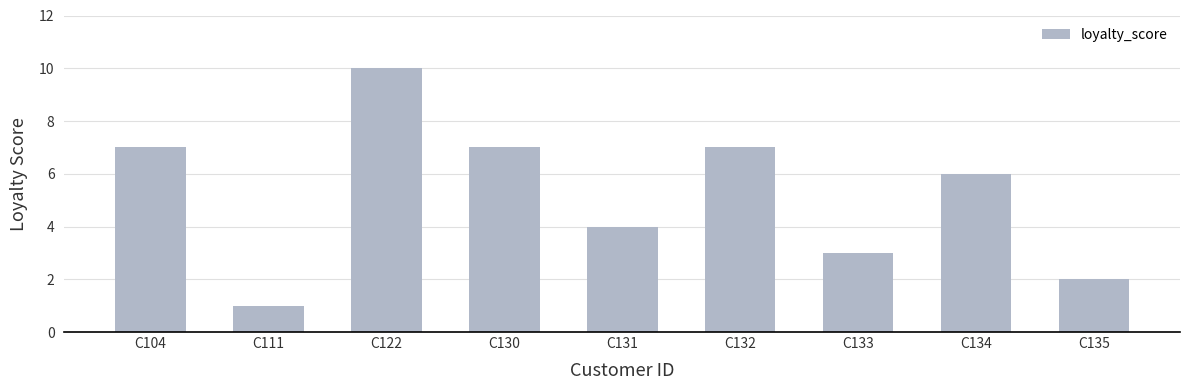

Reading right to left, list all the values displayed in this chart.

2	6	3	7	4	7	10	1	7